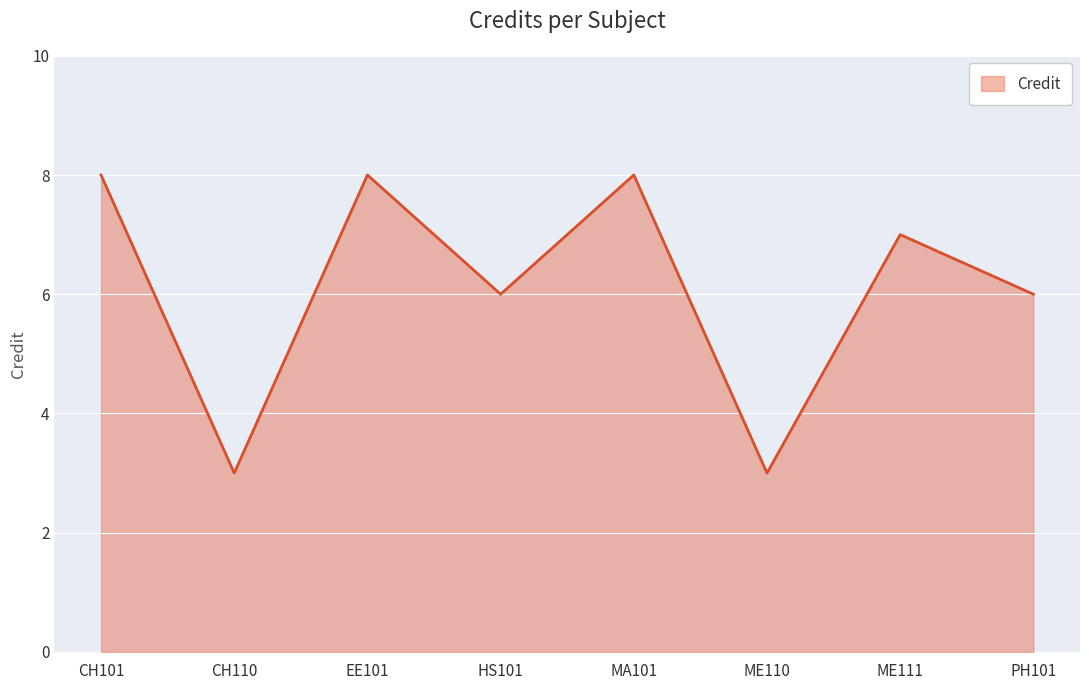

What is the average value?

6